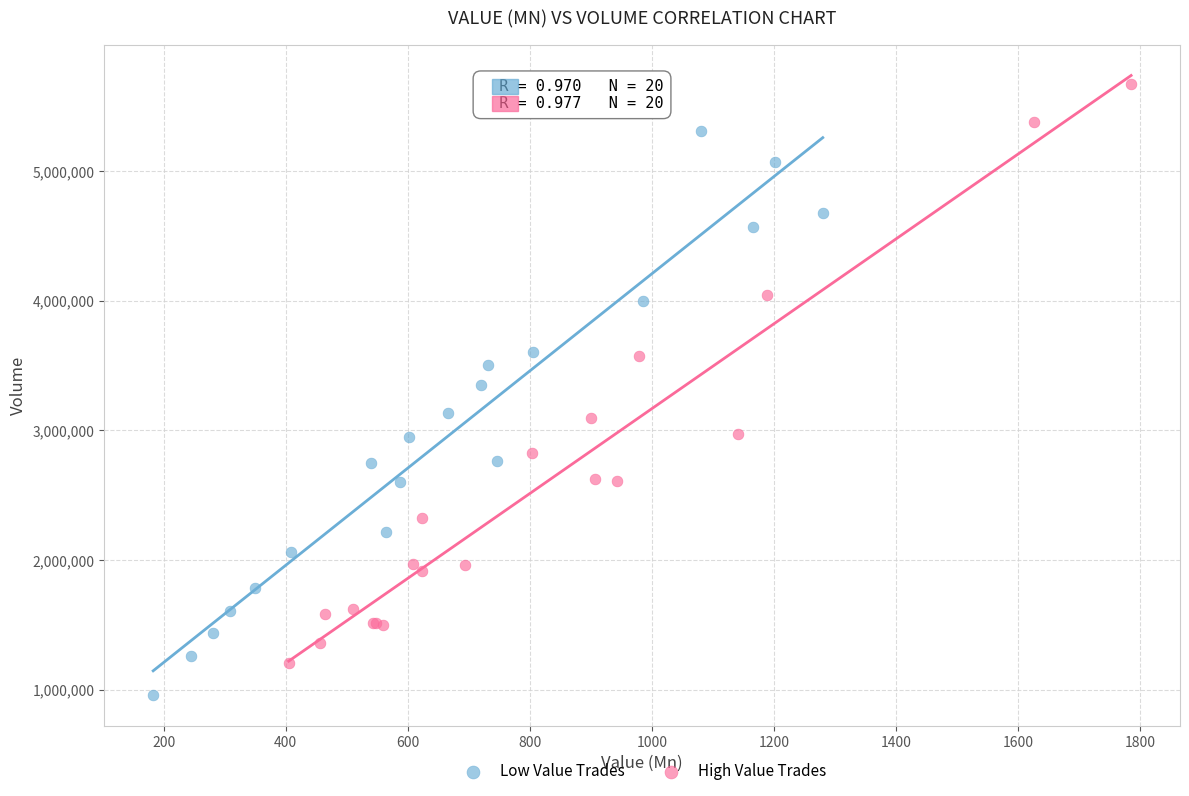

Which series contains the lowest Y value?

Low Value Trades